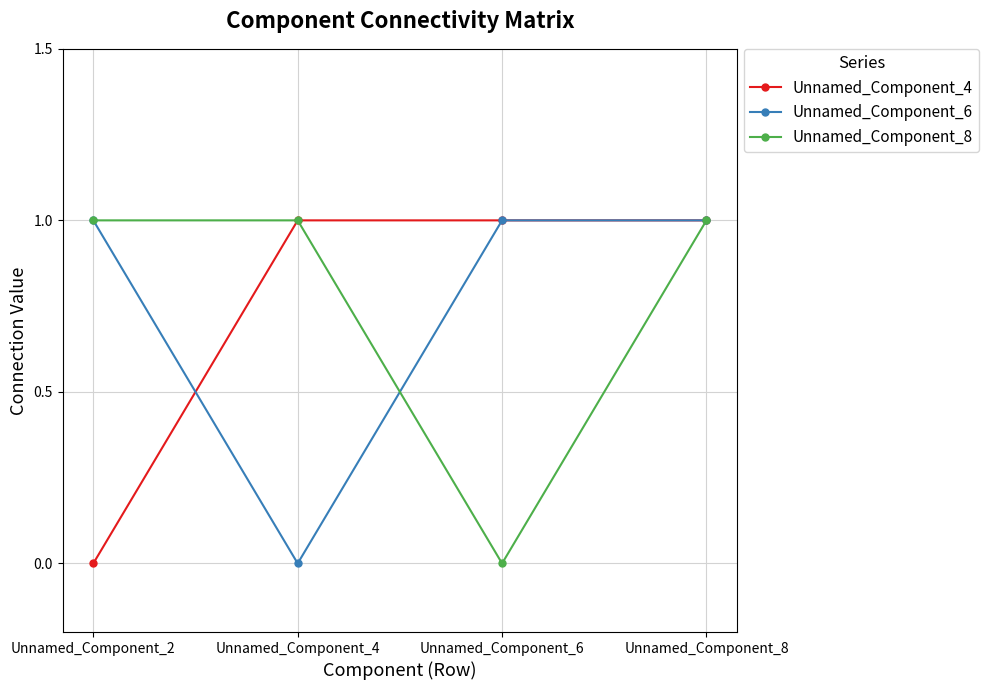

What is the sum of the Unnamed_Component_8 values at Unnamed_Component_6 and Unnamed_Component_4?

1